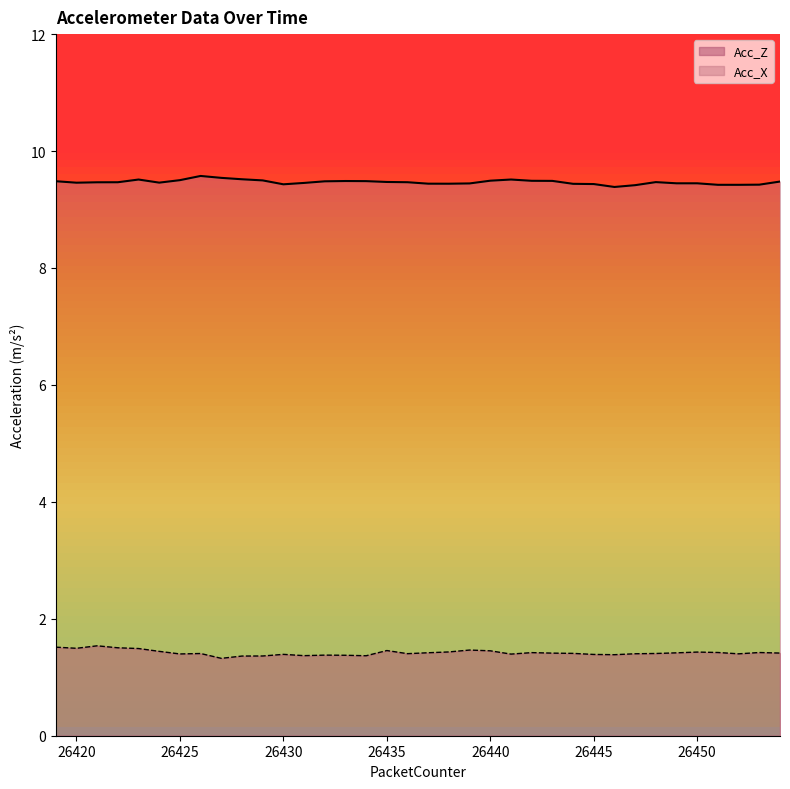

What is the value of the Acc_X point at the 6th from the left?

9.5